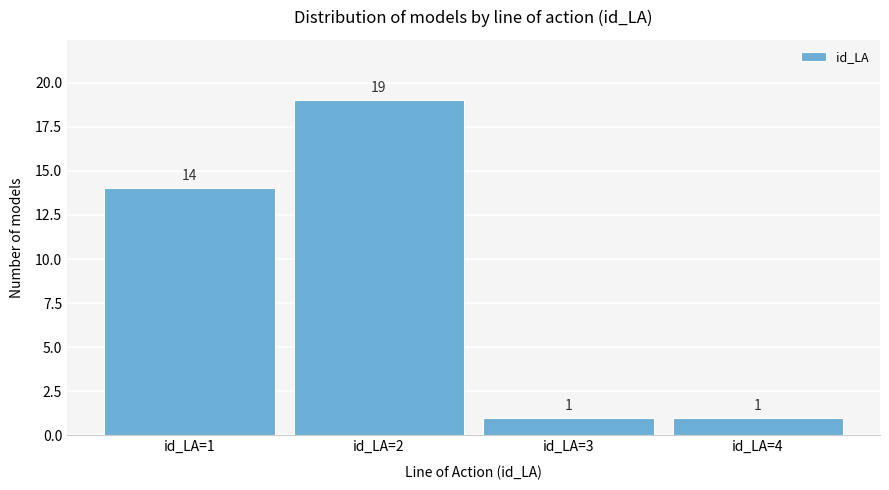

Reading right to left, extract all data points from this chart.

1	1	19	14